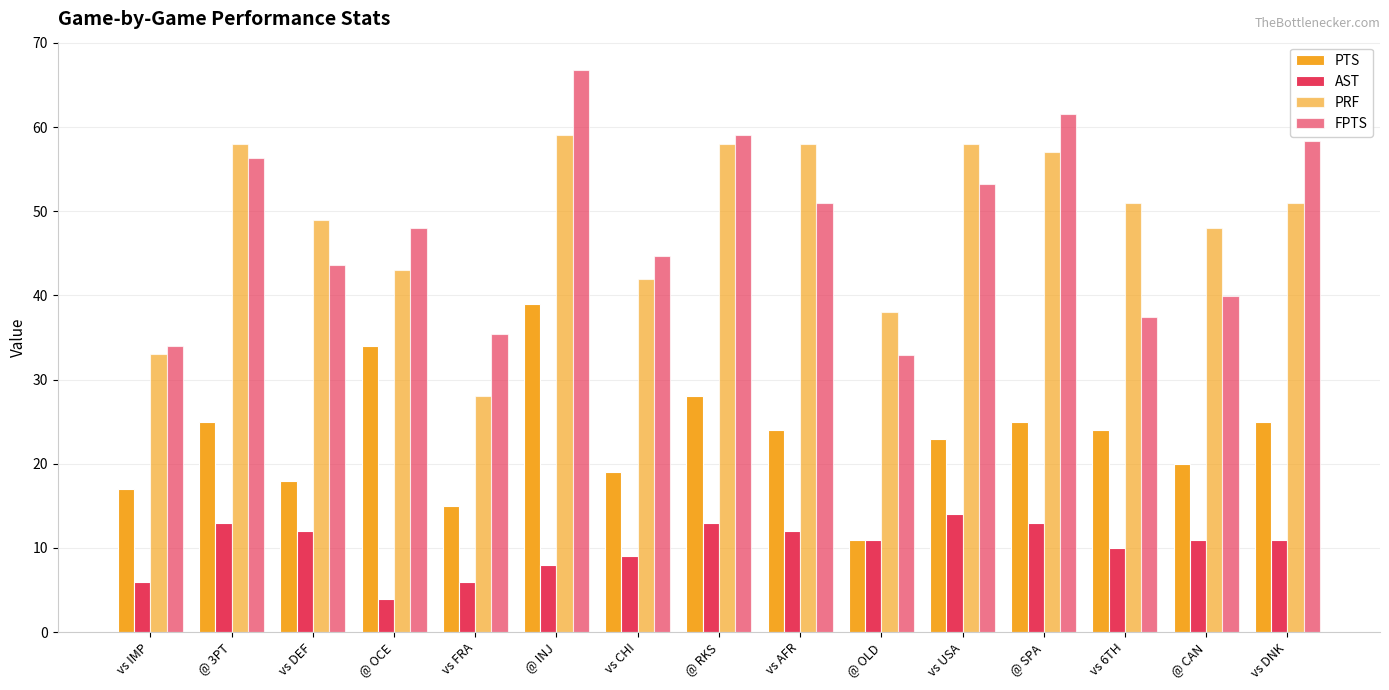

How many bars are there in total?

60